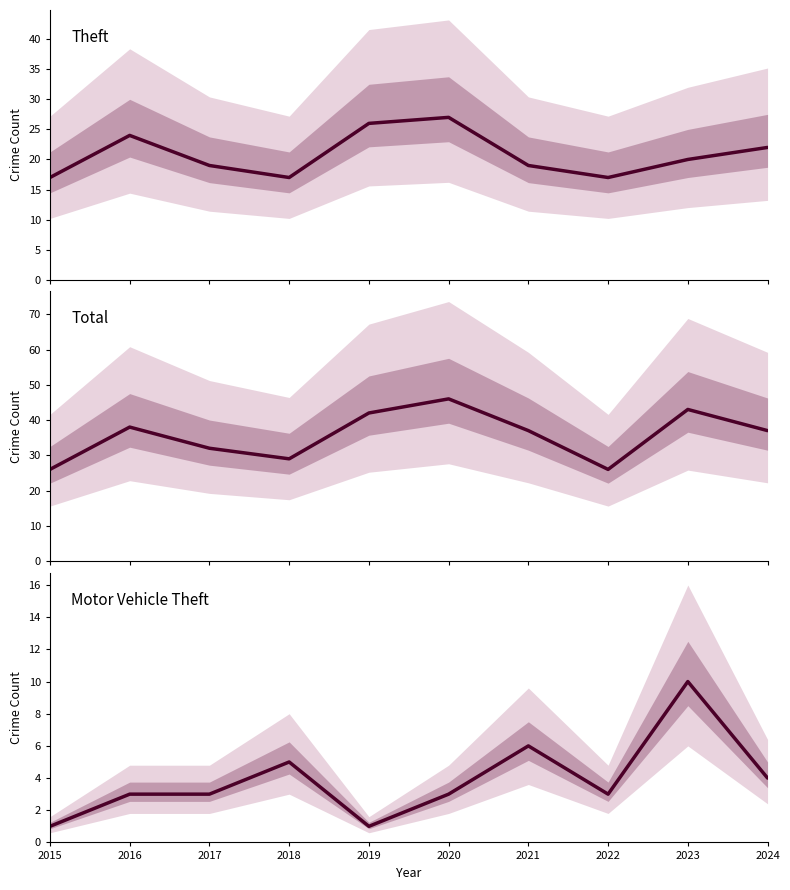

Which label corresponds to the smallest value in the chart?

2015